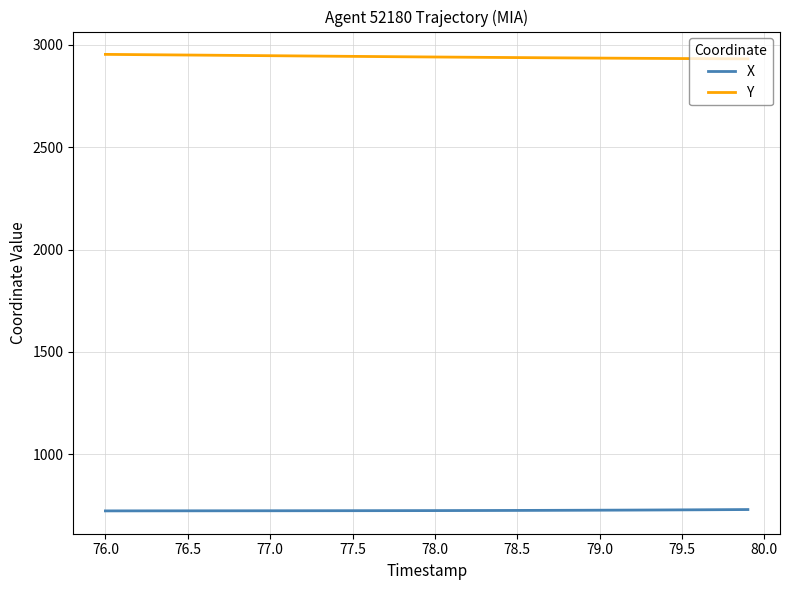

Does the chart display data point markers on the line(s)?

No